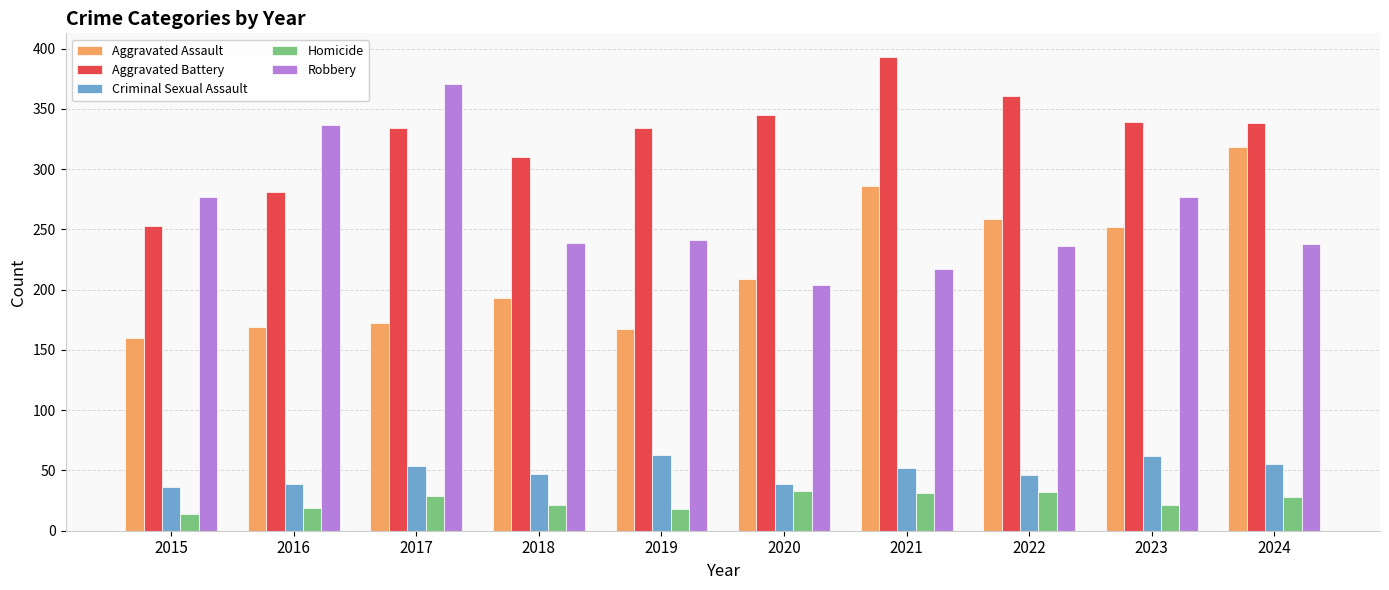

The value of Criminal Sexual Assault at 2023 is 62. True or false?

True